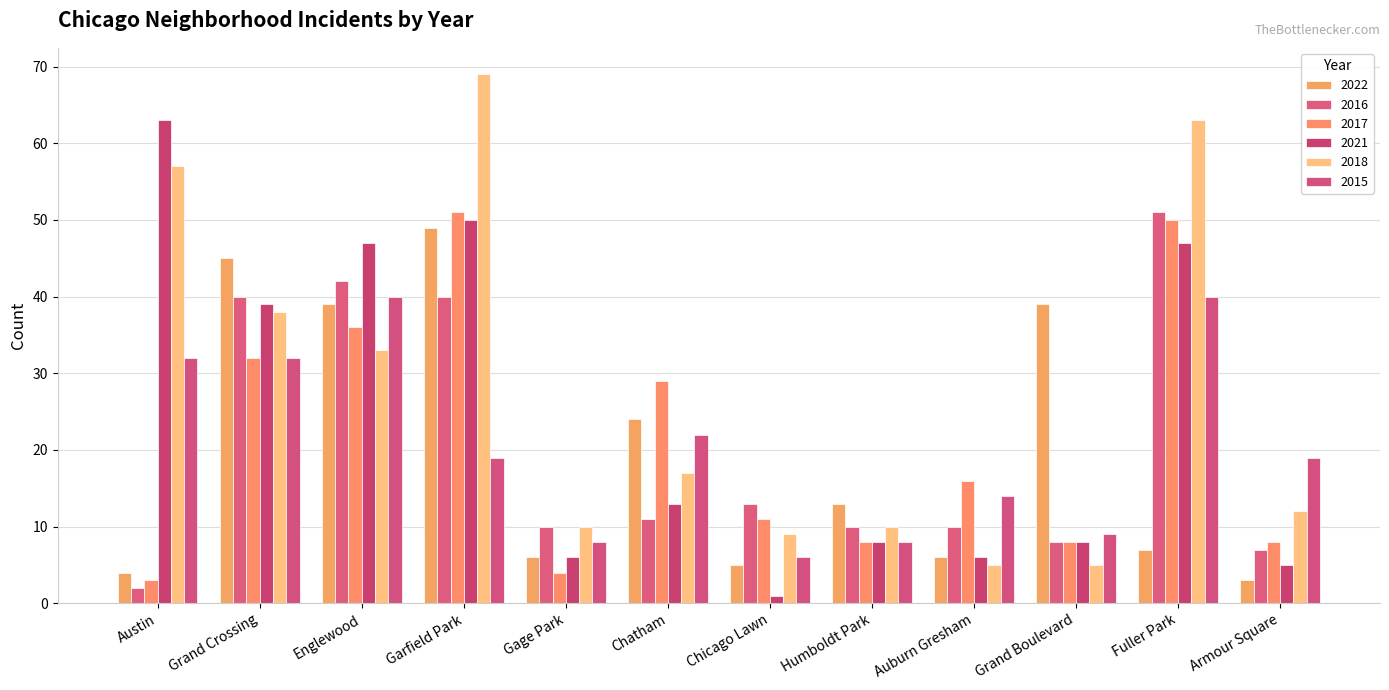

What position from the right is Grand Boulevard?

3